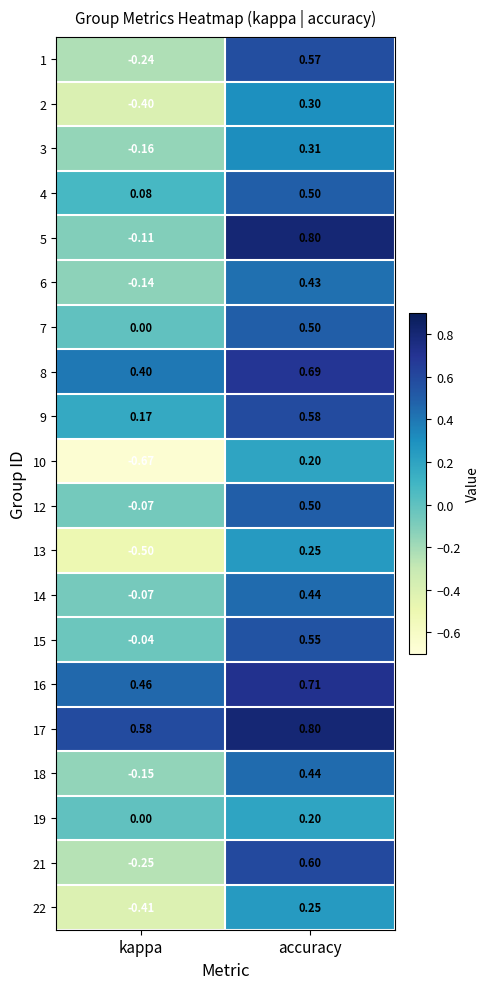

At which label does 2 first exceed 0?

accuracy